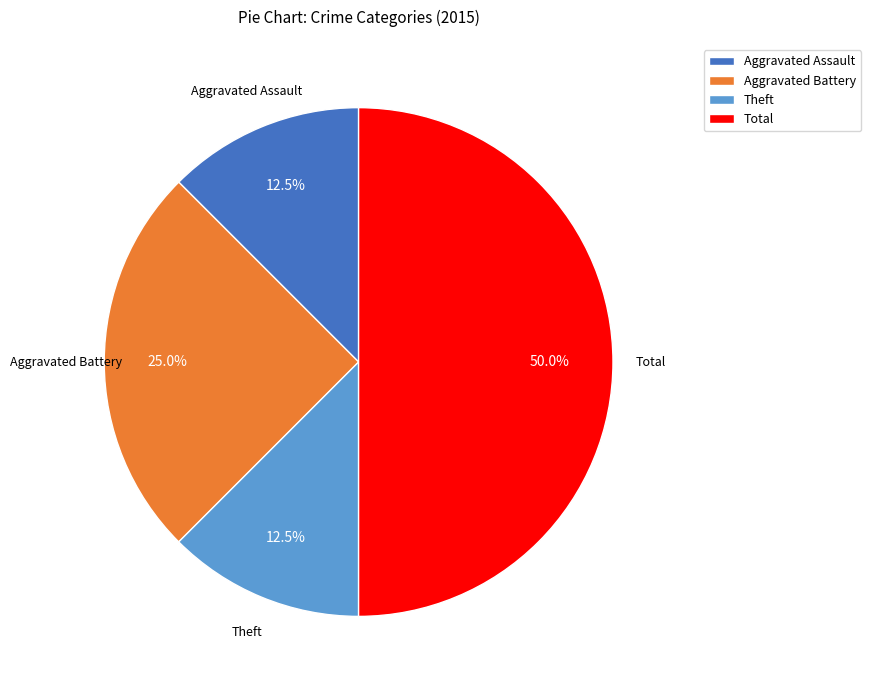

Does Theft represent more than half of the total?

No